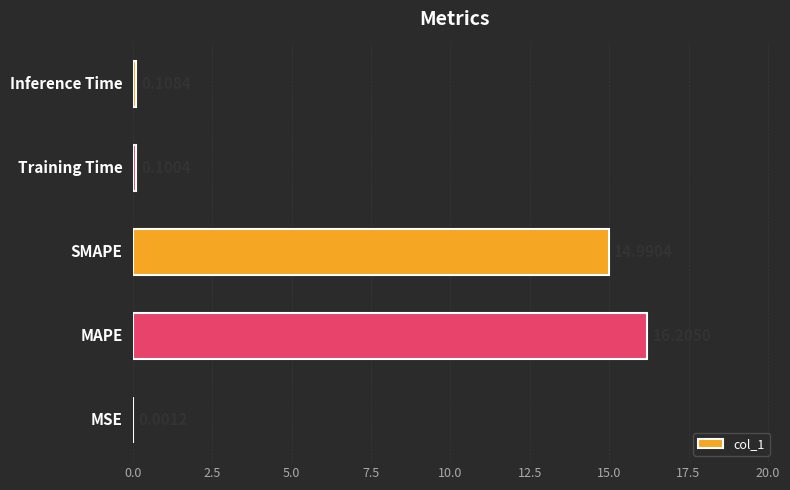

What is the sum of all values?

31.4